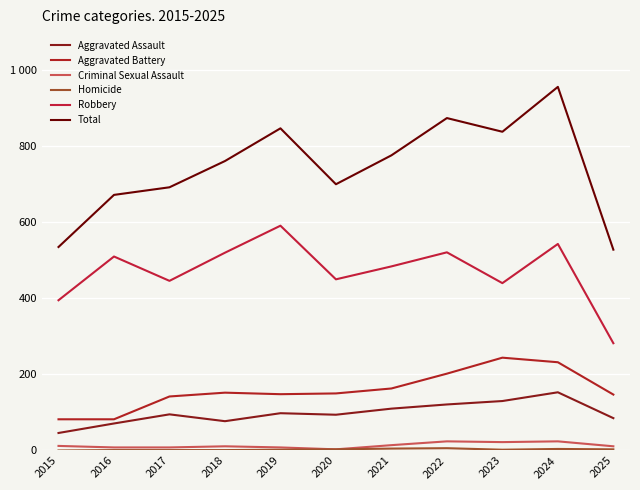

Does the chart have visible grid lines?

Yes